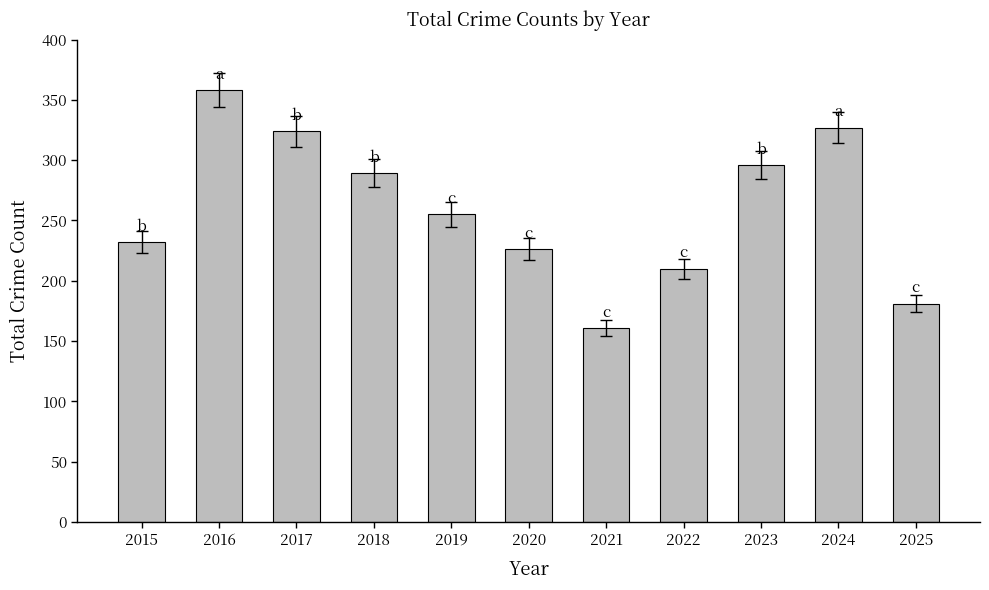

Reading left to right, list all the values displayed in this chart.

232	358	324	289	255	226	161	210	296	327	181